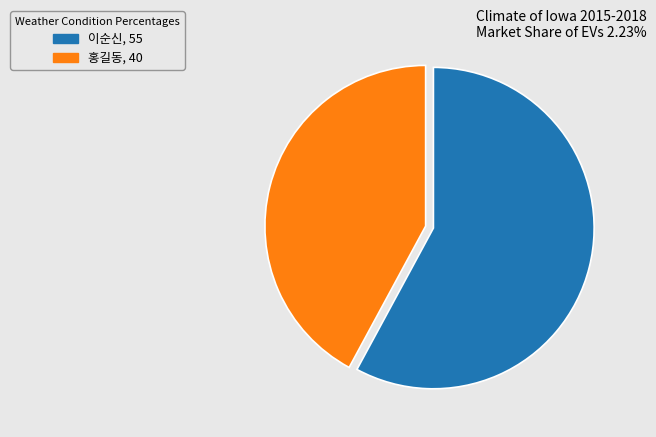

How many slices are in this pie chart?

2